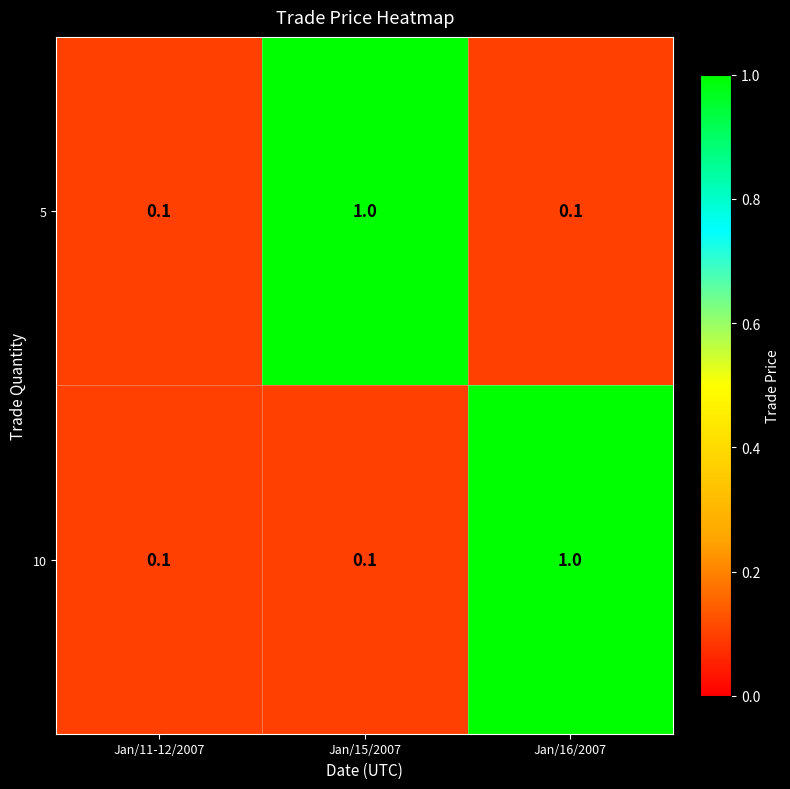

What is the maximum value shown in the chart?

1.0